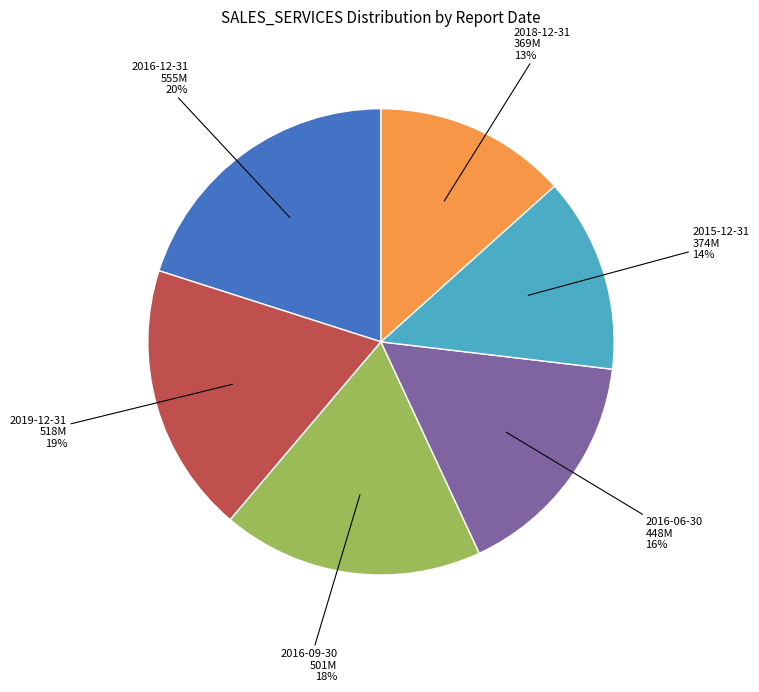

Is there a majority slice in this chart?

No